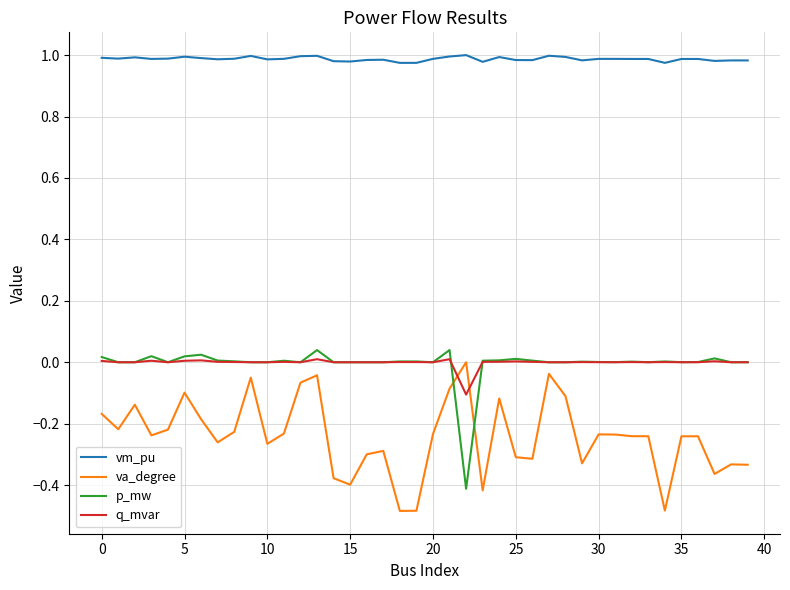

Which series has the largest total across all categories?

vm_pu